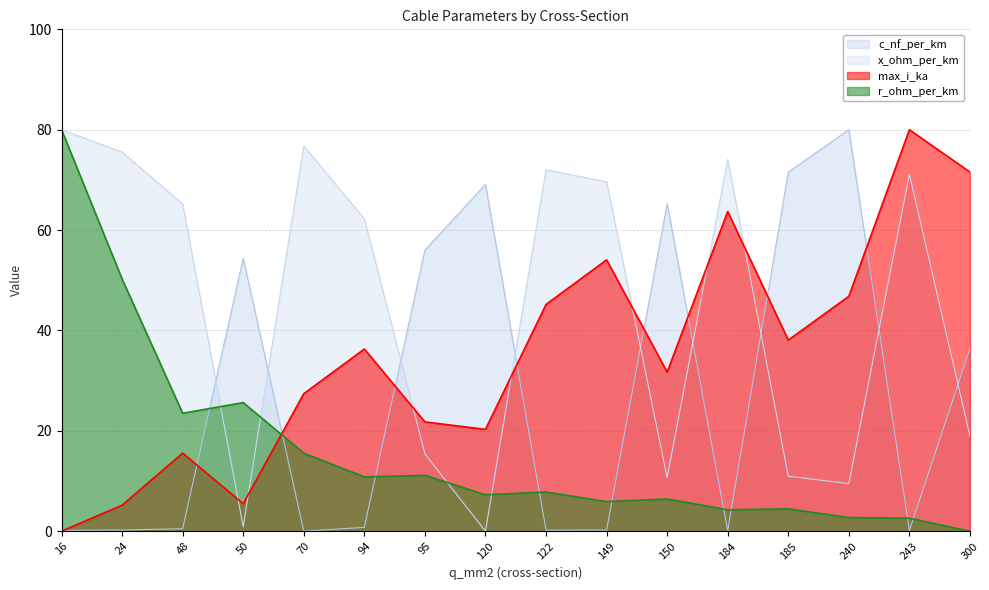

What are all the series names shown in the legend?

c_nf_per_km, x_ohm_per_km, max_i_ka, r_ohm_per_km